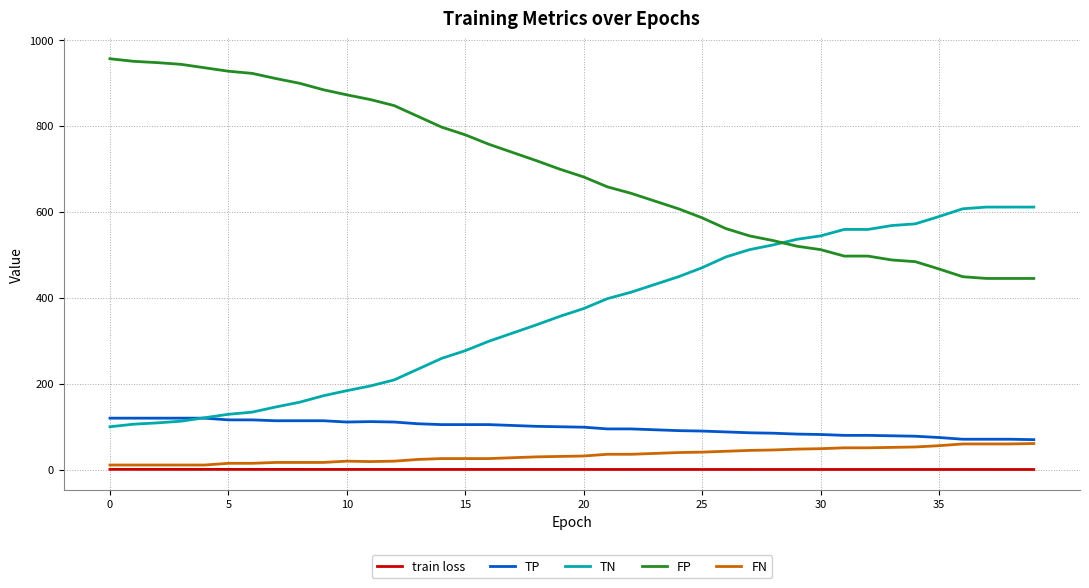

Which series has the largest total across all categories?

FP